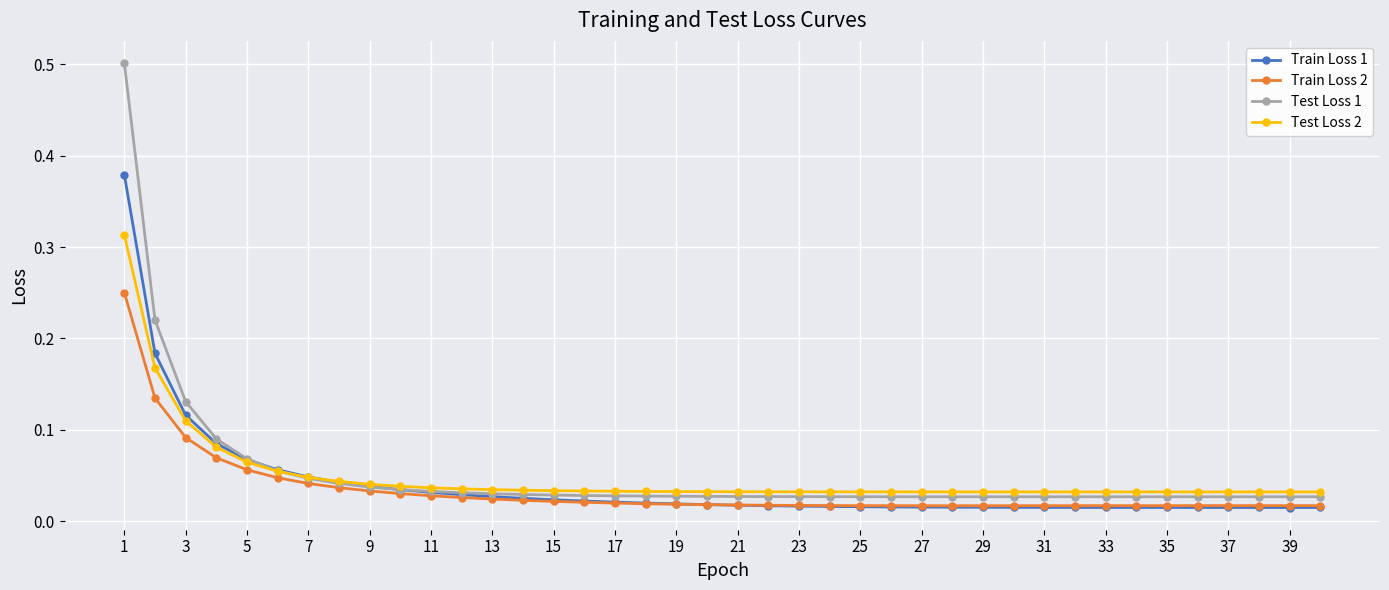

List the series in order of their peak value, highest first.

Test Loss 1, Train Loss 1, Test Loss 2, Train Loss 2